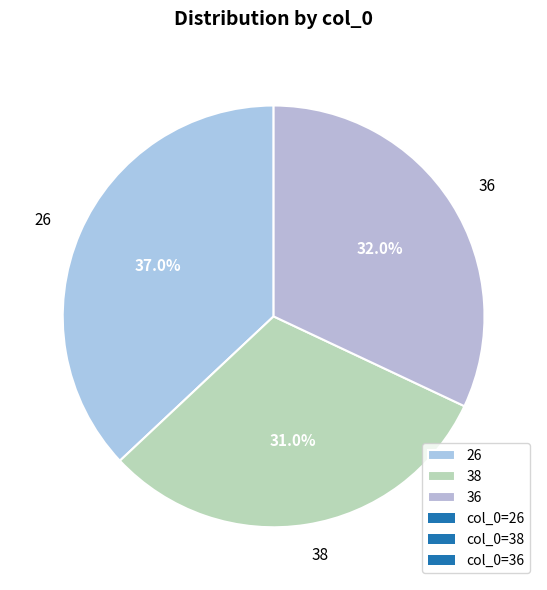

Is it true that 26 is 47% of the pie?

False